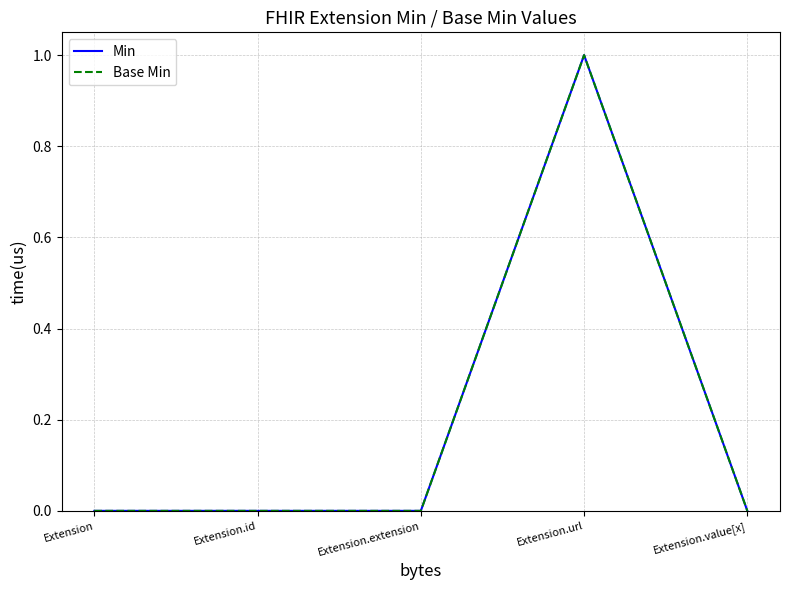

Is this an area chart (filled region under the line)?

No